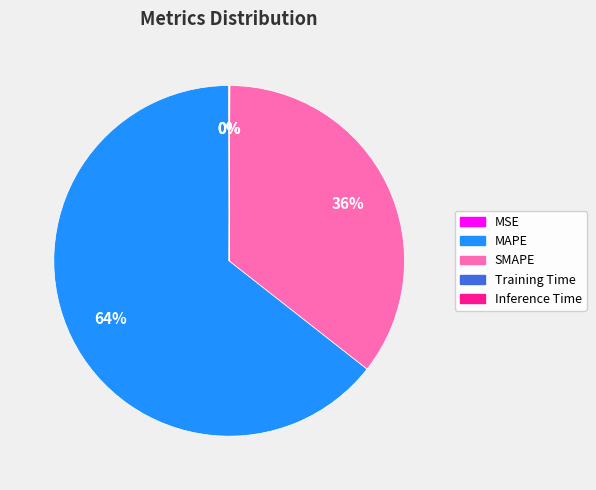

Is there a majority slice in this chart?

Yes